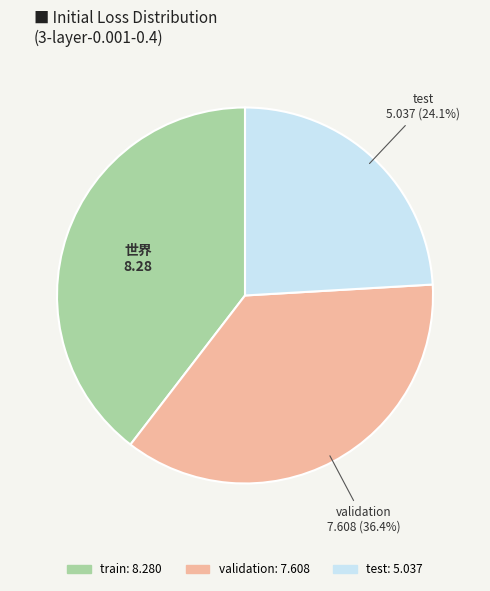

Is there any slice that represents more than half of the pie?

No